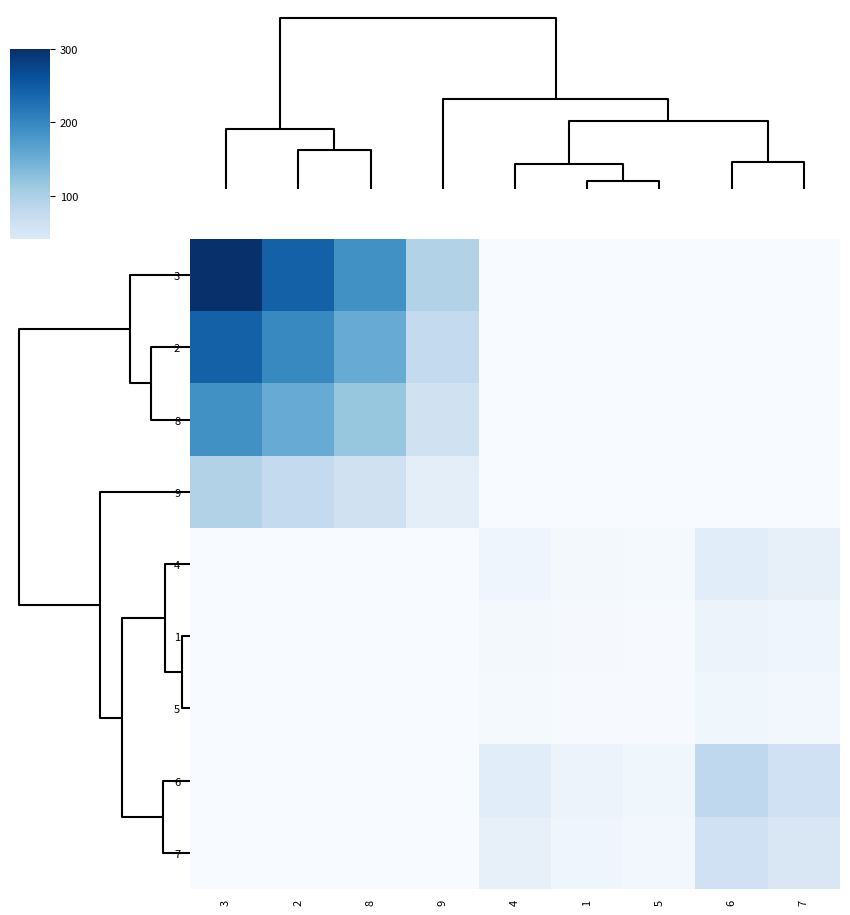

Between 5 and 2, which is larger?

2